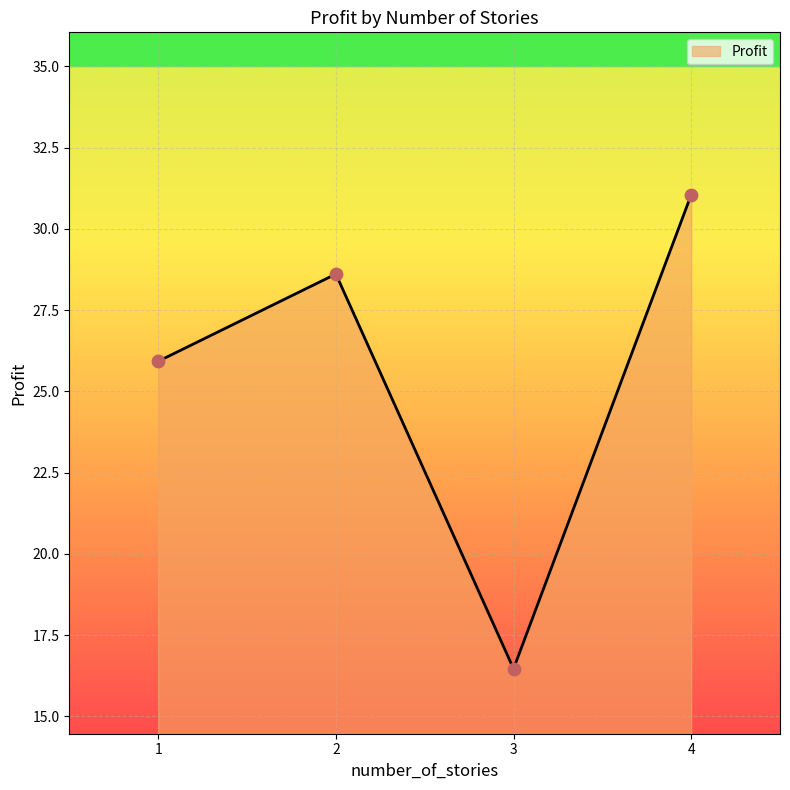

What is the ratio of the value at 4 to the value at 2?

1.1